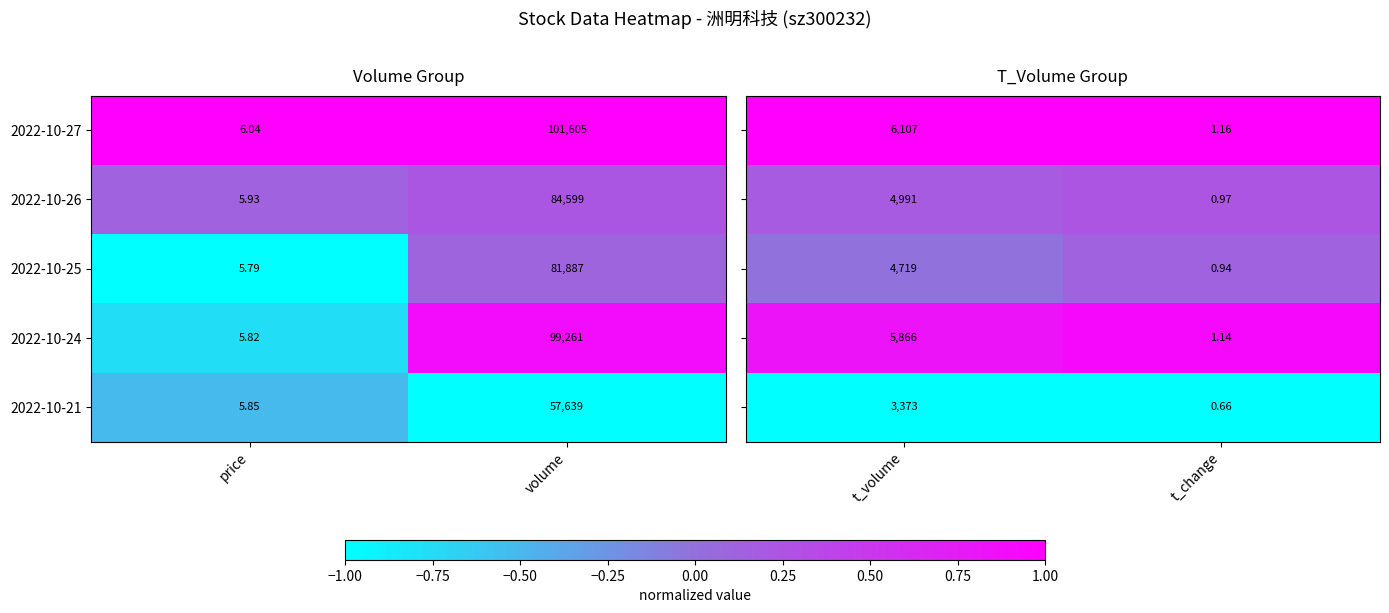

Rank the categories by 2022-10-26 value from highest to lowest.

volume, price